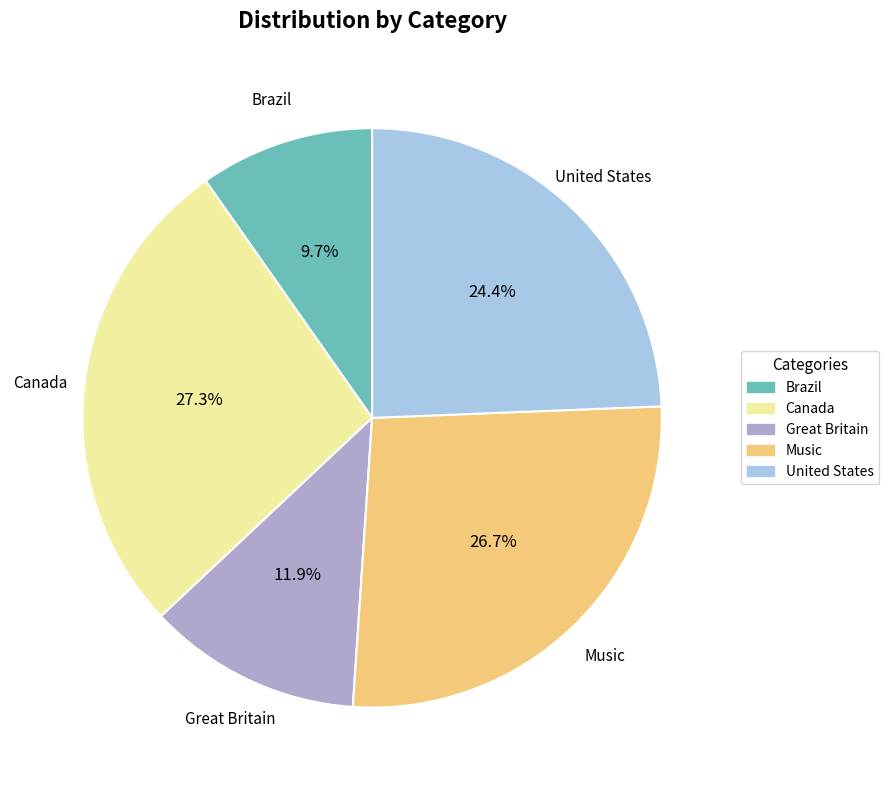

Do United States and Canada together represent more than half of the pie?

Yes